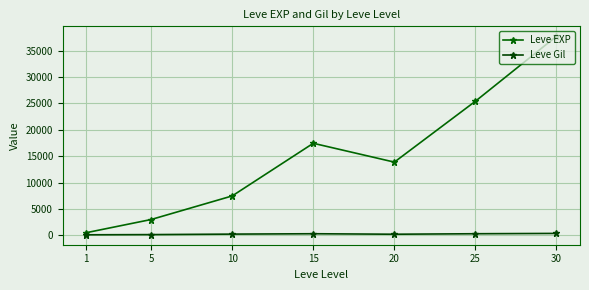

What is the greatest value displayed?

37715.0